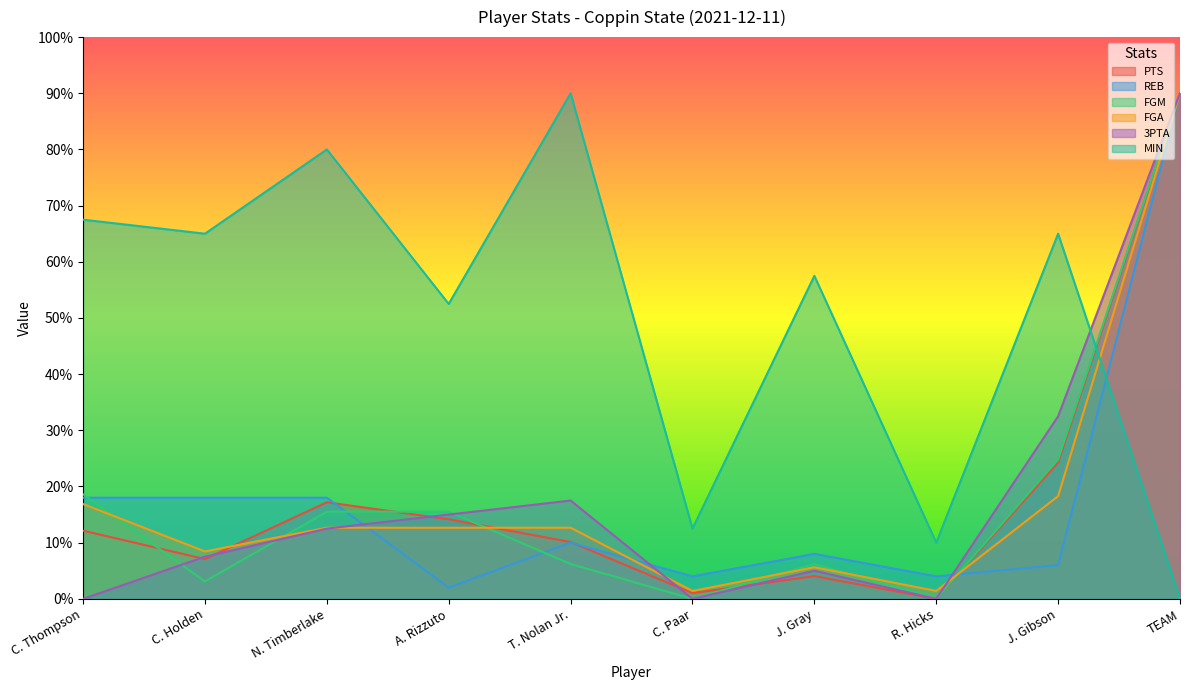

At how many categories does at least one series exceed 53?

7